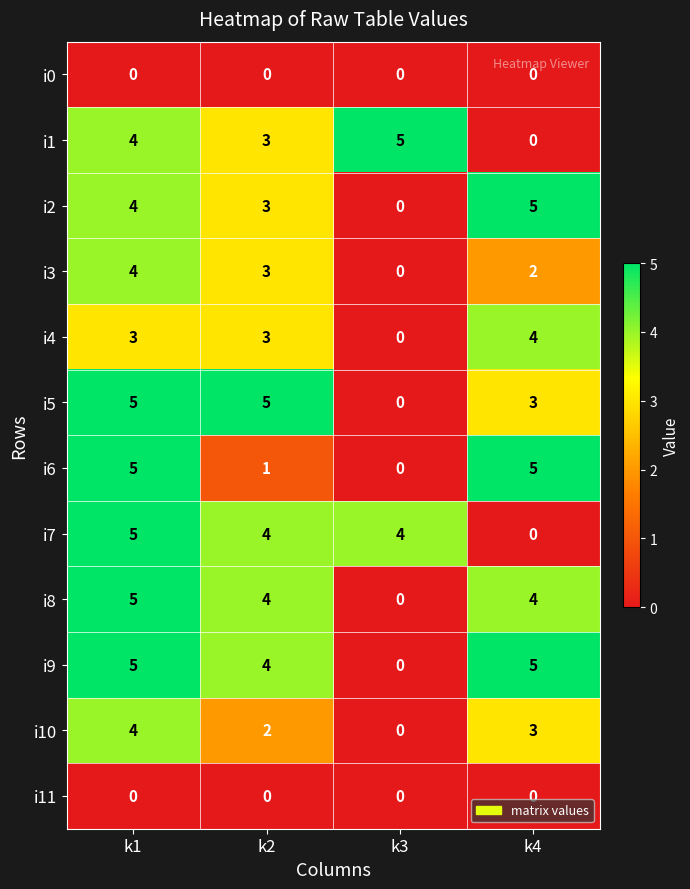

What is the spread (max minus min) of values at k4?

5